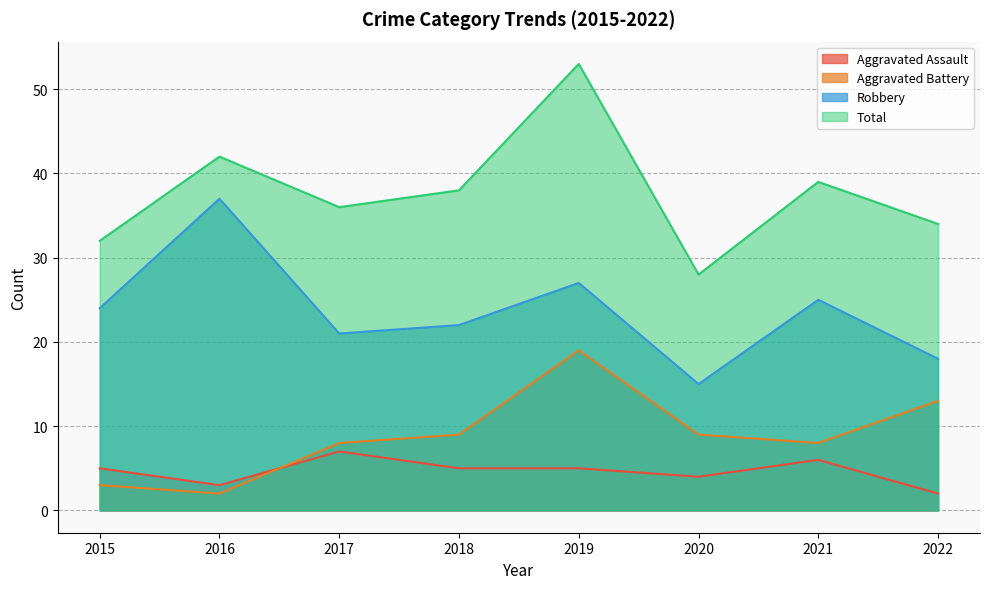

Reading right to left, list all the values displayed in this chart.

Aggravated Assault: 2022=2	2021=6	2020=4	2019=5	2018=5	2017=7	2016=3	2015=5
Aggravated Battery: 2022=13	2021=8	2020=9	2019=19	2018=9	2017=8	2016=2	2015=3
Robbery: 2022=18	2021=25	2020=15	2019=27	2018=22	2017=21	2016=37	2015=24
Total: 2022=34	2021=39	2020=28	2019=53	2018=38	2017=36	2016=42	2015=32